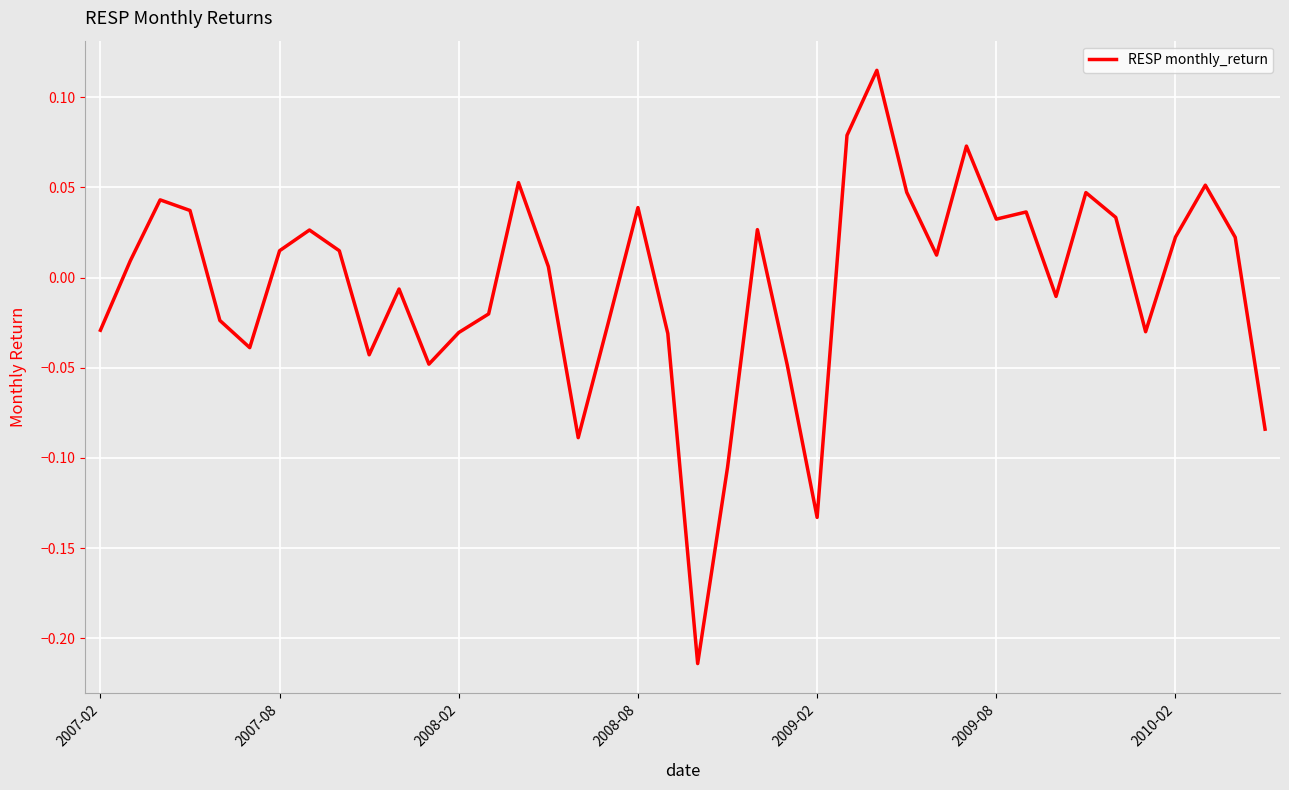

What is the difference between the maximum and minimum values?

0.3